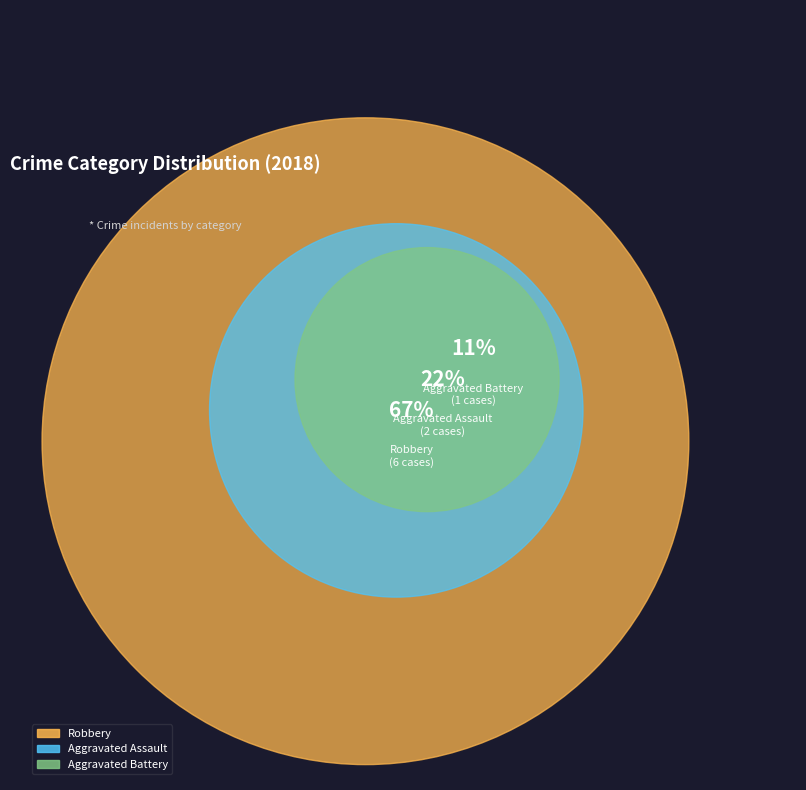

The Aggravated Assault slice represents 22% of the pie. True or false?

True